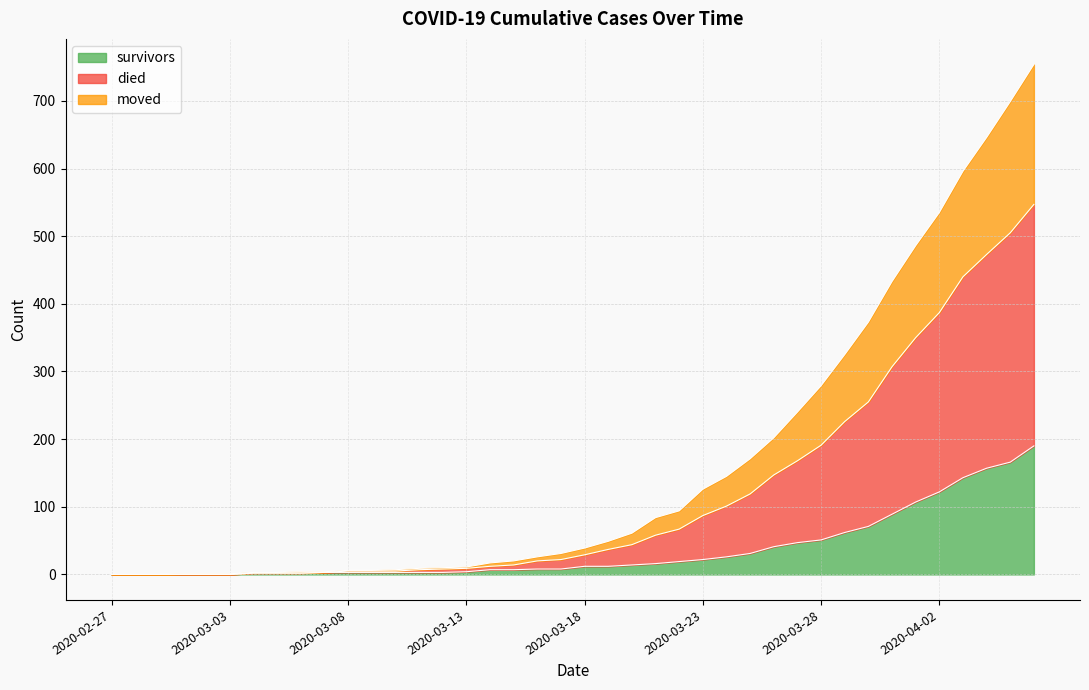

Which label corresponds to the smallest value in the chart?

2020-02-27